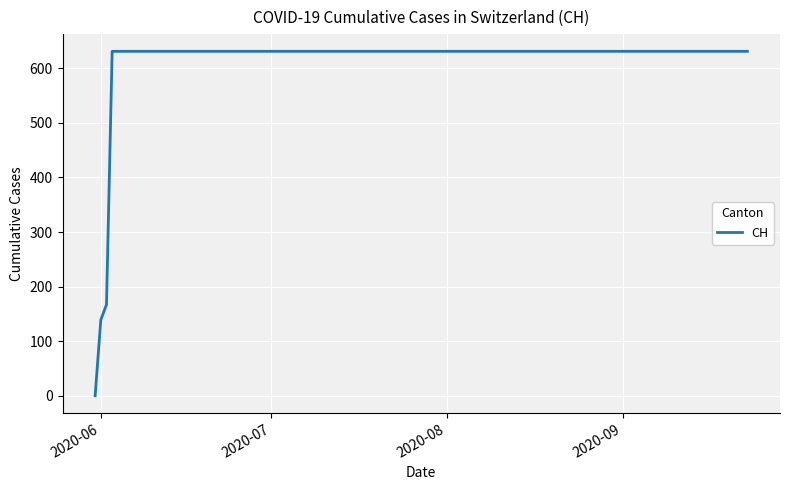

How many values are above zero?

19